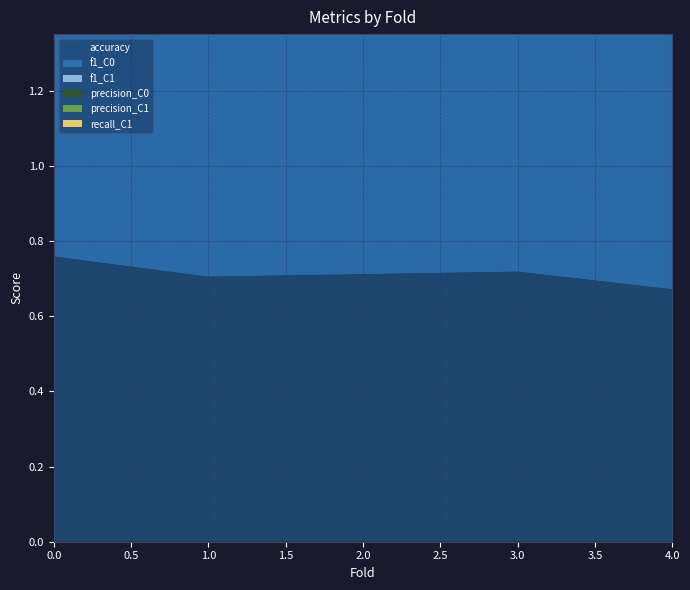

Reading left to right, extract all data points from this chart.

accuracy: 0=0.8	1=0.7	2=0.7	3=0.7	4=0.7
f1_C0: 0=0.8	1=0.8	2=0.8	3=0.8	4=0.7
f1_C1: 0=0.7	1=0.6	2=0.6	3=0.7	4=0.5
precision_C0: 0=0.8	1=0.7	2=0.7	3=0.8	4=0.7
precision_C1: 0=0.7	1=0.6	2=0.6	3=0.6	4=0.6
recall_C1: 0=0.7	1=0.6	2=0.6	3=0.7	4=0.5